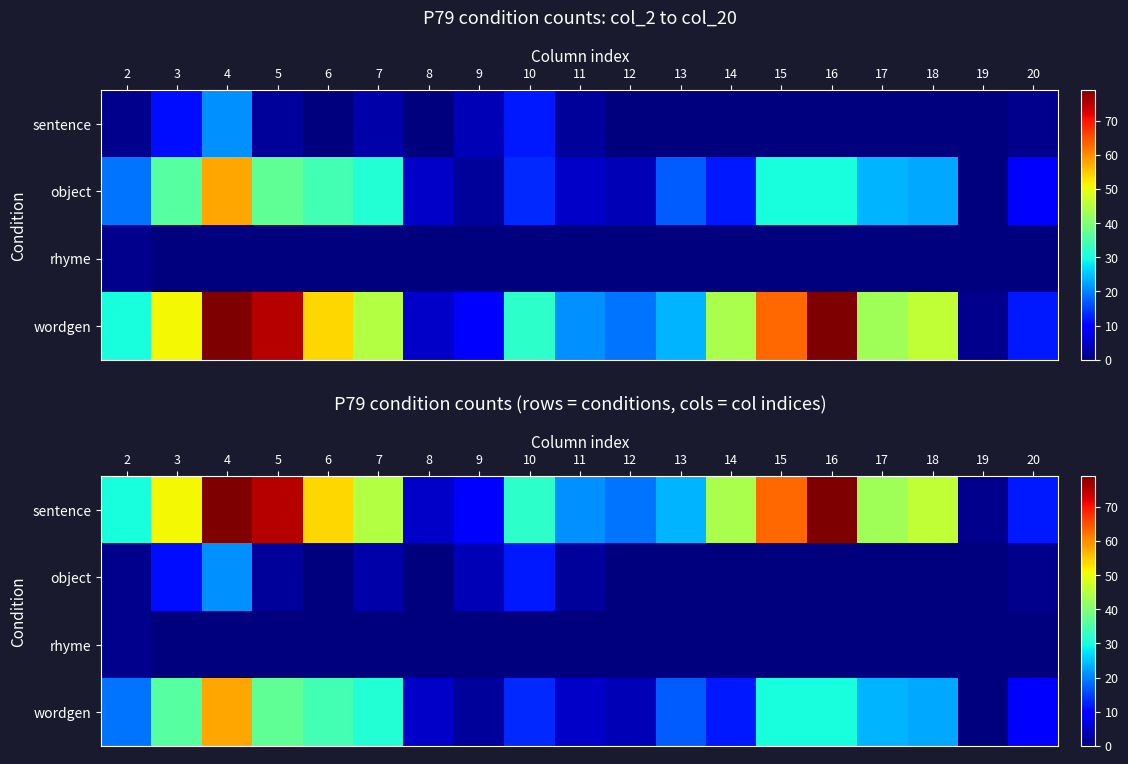

What is the spread (max minus min) of values at 4?

79